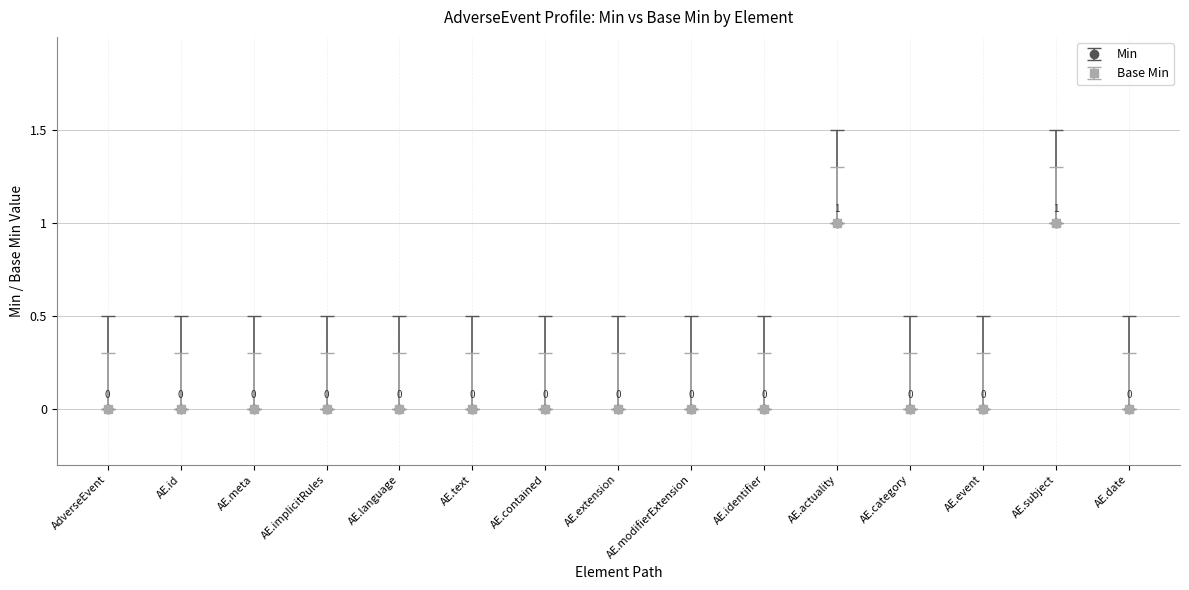

What is the difference between the second highest and minimum values in the Min series?

1